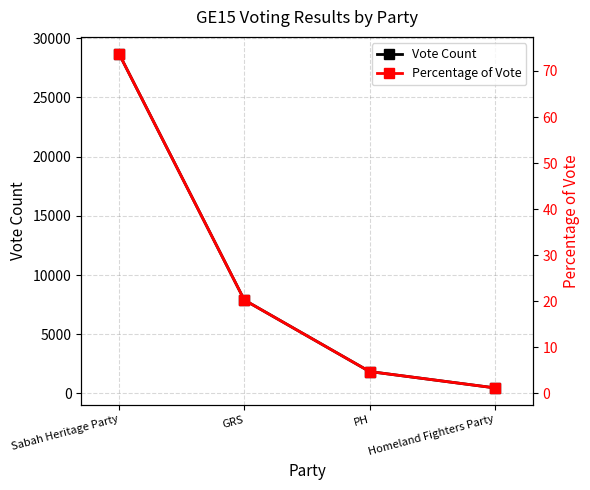

What is the sum of all Vote Count values?

38909